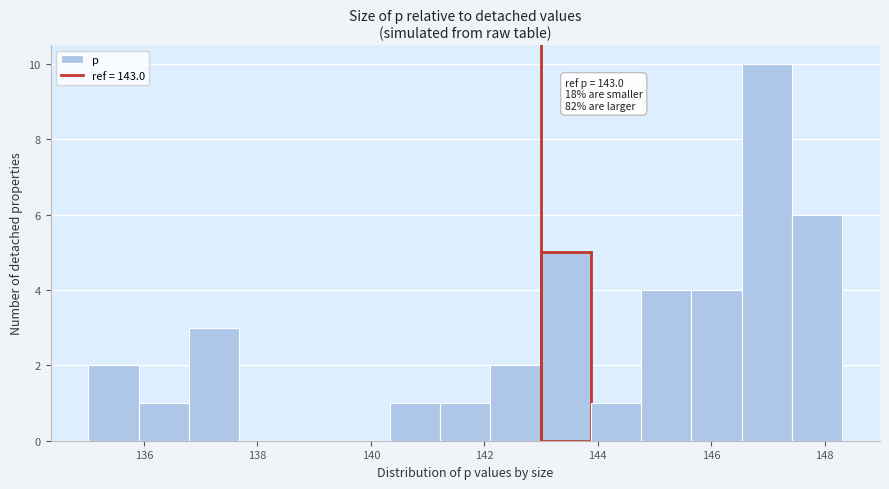

Over which range of the x-axis is the bar tallest?

146.6 to 147.4